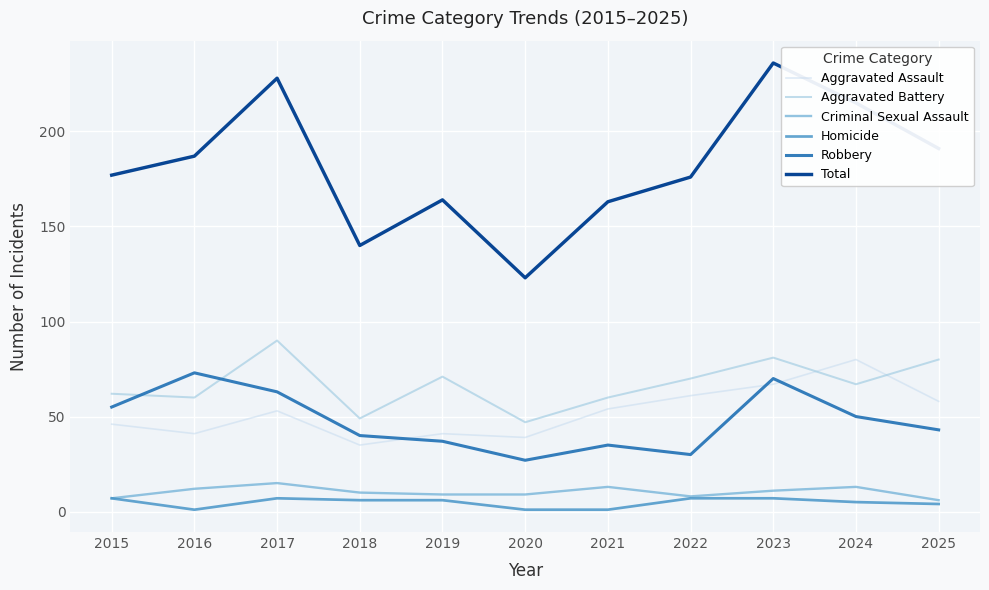

What are all the series names shown in the legend?

Aggravated Assault, Aggravated Battery, Criminal Sexual Assault, Homicide, Robbery, Total